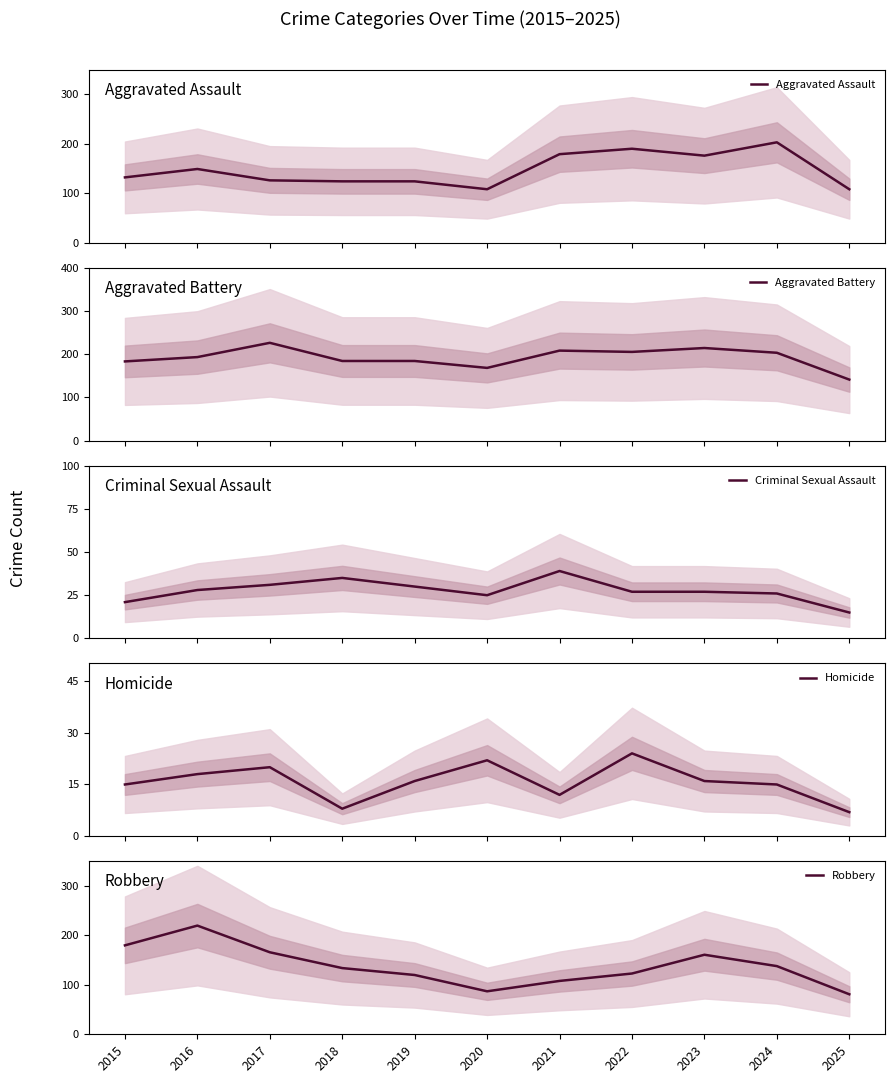

At which category is the sum across all series the highest?

2016